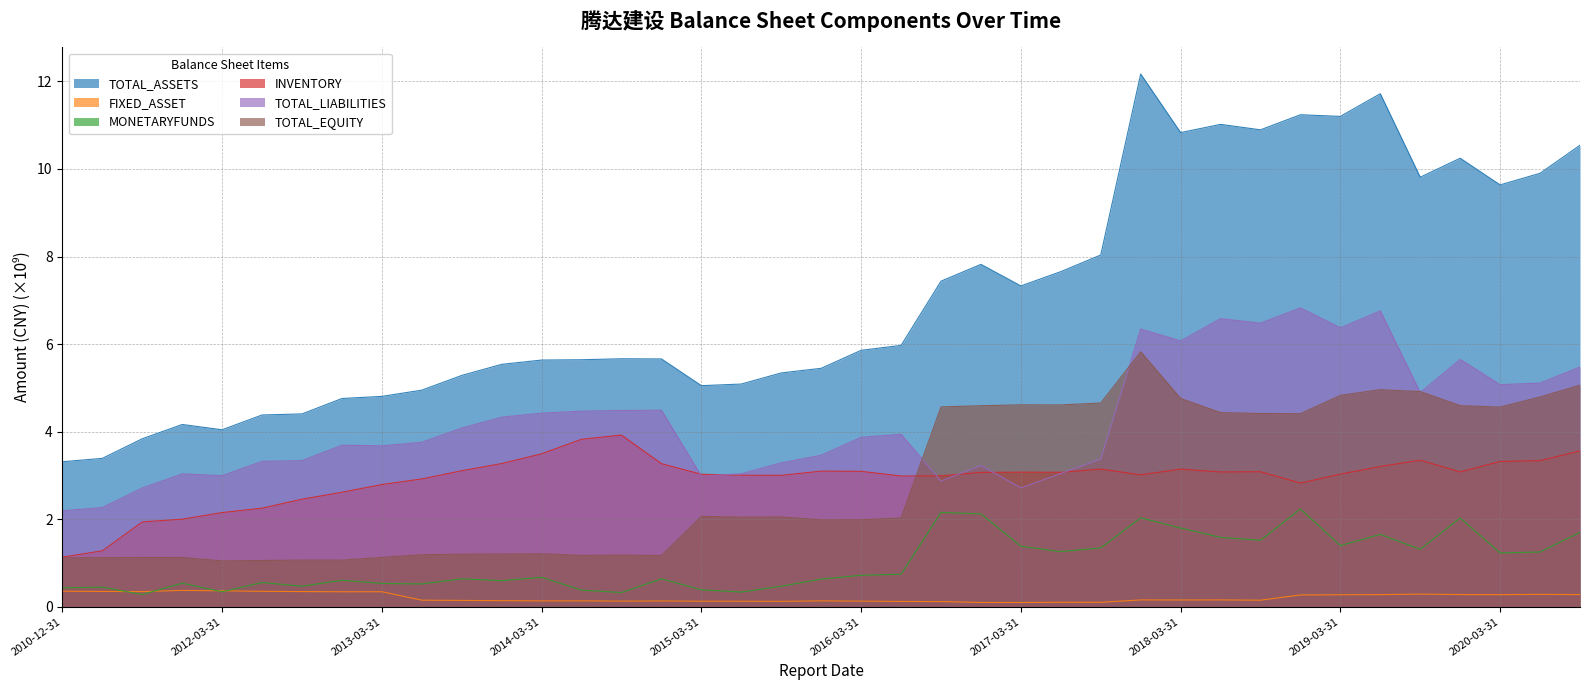

What is the difference between the INVENTORY values at 2018-09-30 and 2016-09-30?

0.1